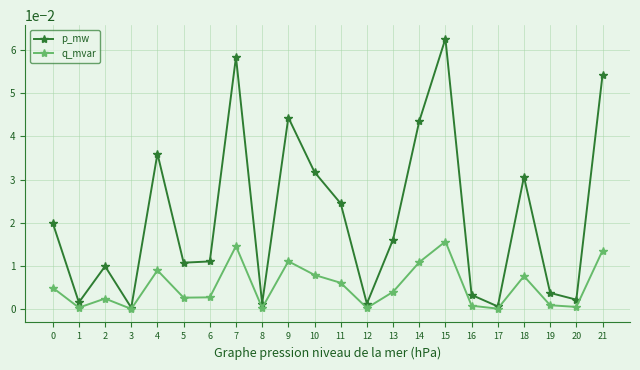

The value of q_mvar at 12 is 0.0. True or false?

True